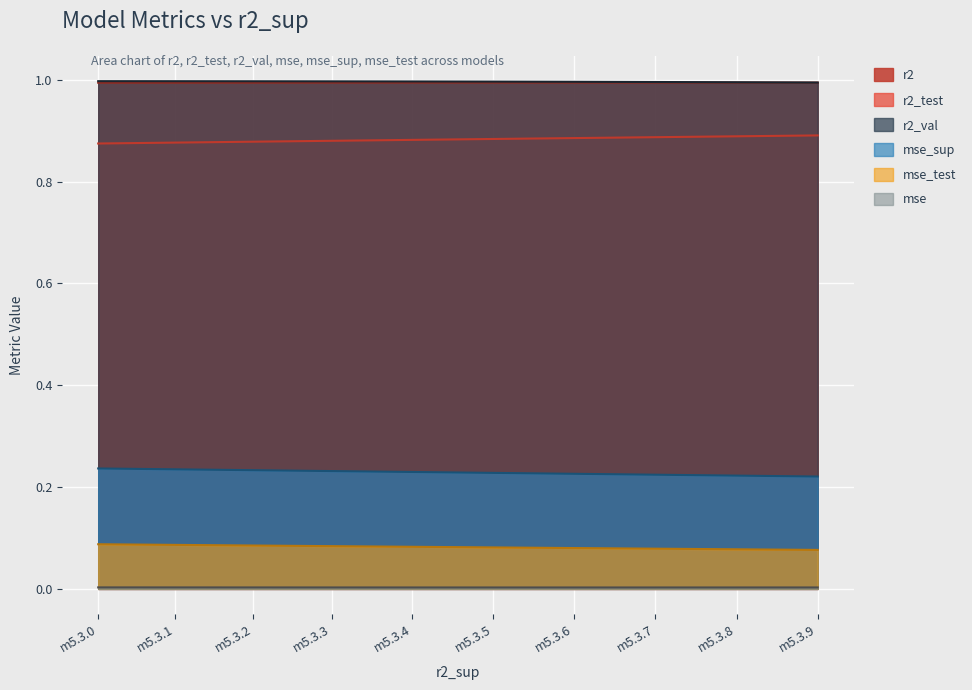

Reading left to right, list all the values displayed in this chart.

r2: m5.3.0=1.0	m5.3.1=1.0	m5.3.2=1.0	m5.3.3=1.0	m5.3.4=1.0	m5.3.5=1.0	m5.3.6=1.0	m5.3.7=1.0	m5.3.8=1.0	m5.3.9=1.0
r2_test: m5.3.0=0.9	m5.3.1=0.9	m5.3.2=0.9	m5.3.3=0.9	m5.3.4=0.9	m5.3.5=0.9	m5.3.6=0.9	m5.3.7=0.9	m5.3.8=0.9	m5.3.9=0.9
r2_val: m5.3.0=1.0	m5.3.1=1.0	m5.3.2=1.0	m5.3.3=1.0	m5.3.4=1.0	m5.3.5=1.0	m5.3.6=1.0	m5.3.7=1.0	m5.3.8=1.0	m5.3.9=1.0
mse: m5.3.0=0.0	m5.3.1=0.0	m5.3.2=0.0	m5.3.3=0.0	m5.3.4=0.0	m5.3.5=0.0	m5.3.6=0.0	m5.3.7=0.0	m5.3.8=0.0	m5.3.9=0.0
mse_sup: m5.3.0=0.2	m5.3.1=0.2	m5.3.2=0.2	m5.3.3=0.2	m5.3.4=0.2	m5.3.5=0.2	m5.3.6=0.2	m5.3.7=0.2	m5.3.8=0.2	m5.3.9=0.2
mse_test: m5.3.0=0.1	m5.3.1=0.1	m5.3.2=0.1	m5.3.3=0.1	m5.3.4=0.1	m5.3.5=0.1	m5.3.6=0.1	m5.3.7=0.1	m5.3.8=0.1	m5.3.9=0.1